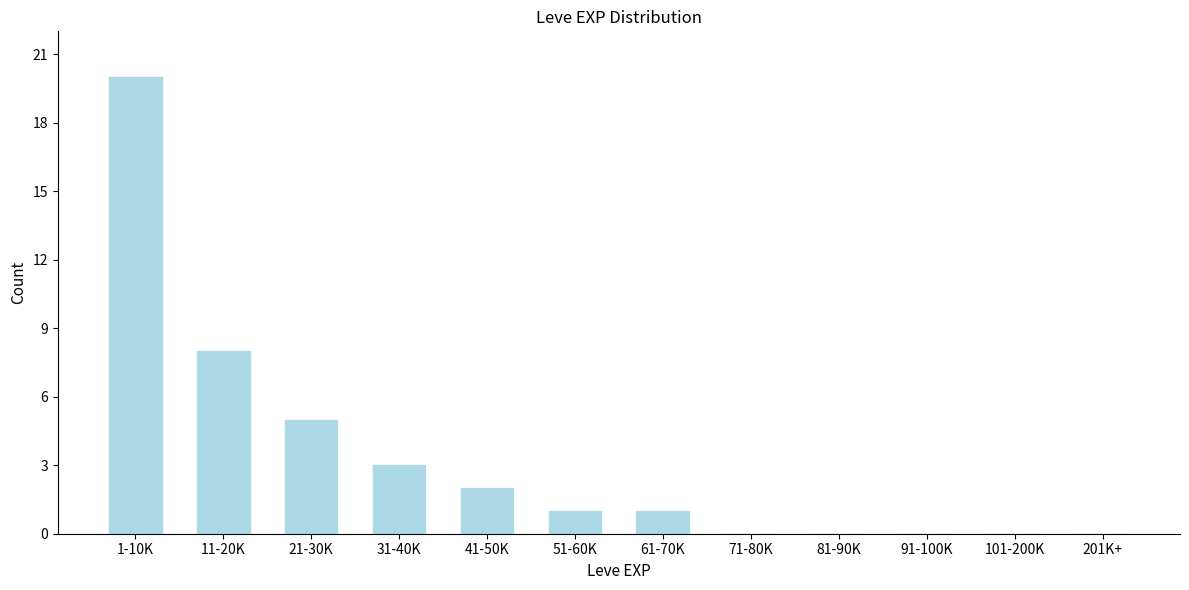

Reading left to right, list all the values displayed in this chart.

1-10K=20	11-20K=8	21-30K=5	31-40K=3	41-50K=2	51-60K=1	61-70K=1	71-80K=0	81-90K=0	91-100K=0	101-200K=0	201K+=0